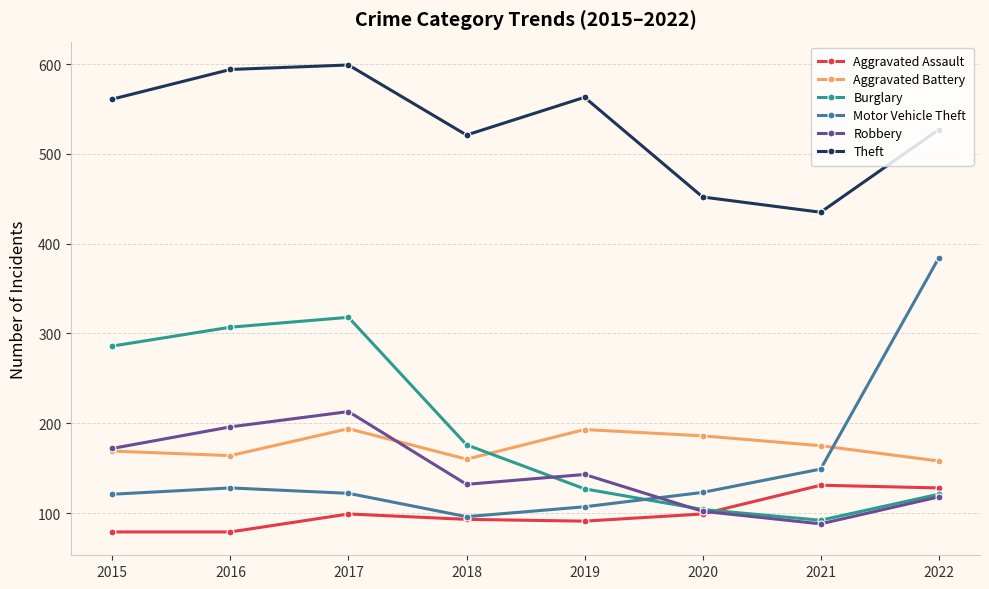

How many series are shown in this chart?

6